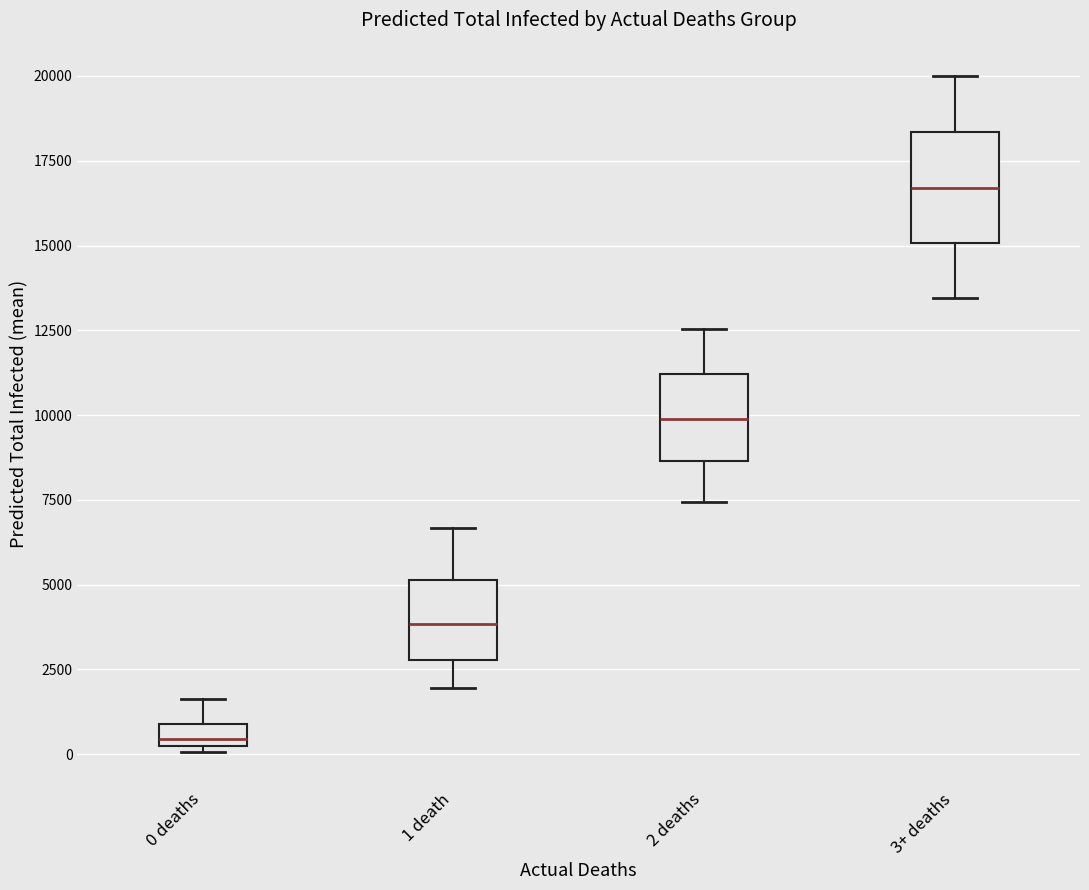

Where does the upper whisker of the box for 2 deaths end on the y-axis? The values are not printed on the chart, so give them approximately, as read against the axis.

12500